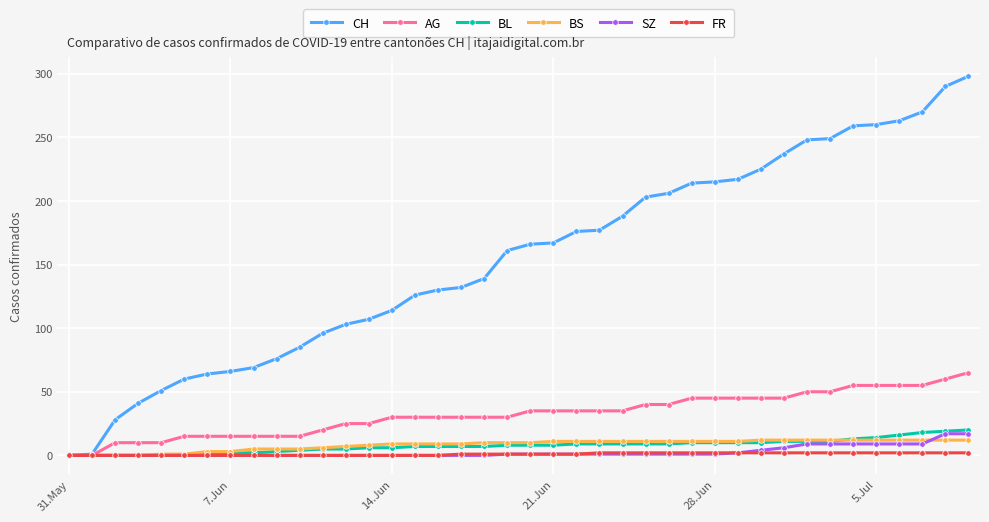

At how many categories does at least one series exceed 146?

21